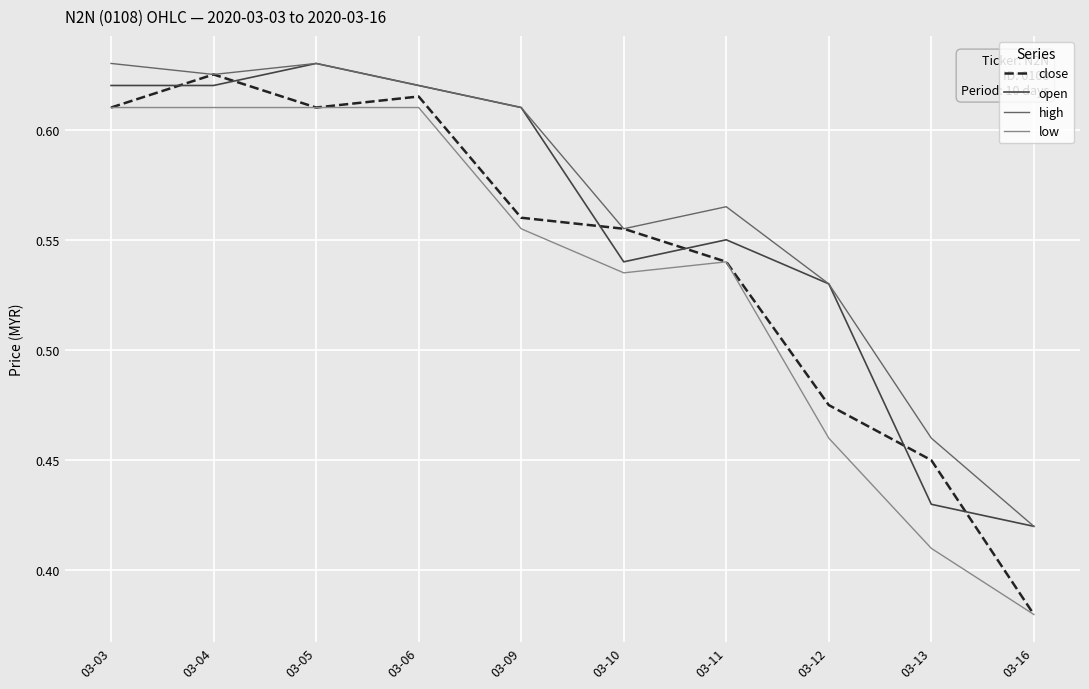

What are all the series names shown in the legend?

close, open, high, low